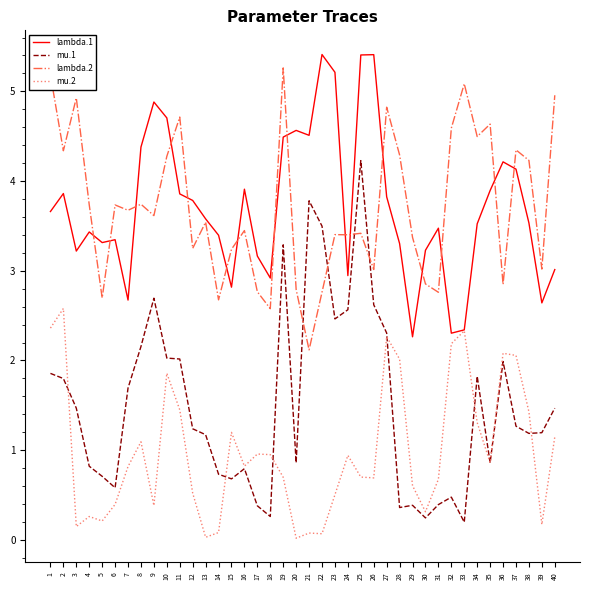

Does the chart display data point markers on the line(s)?

No